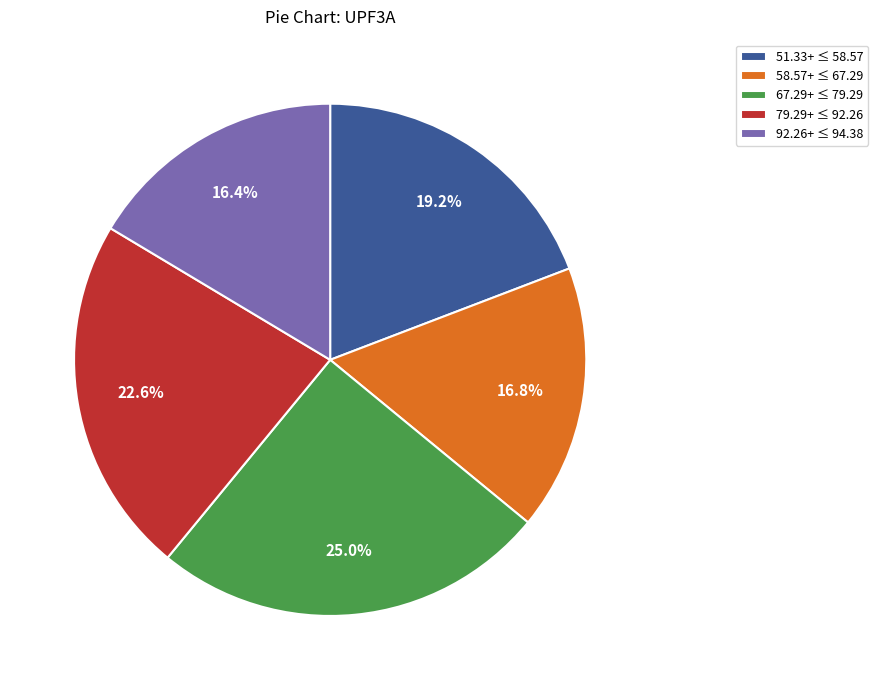

Which slice is the largest?

67.29+ ≤ 79.29